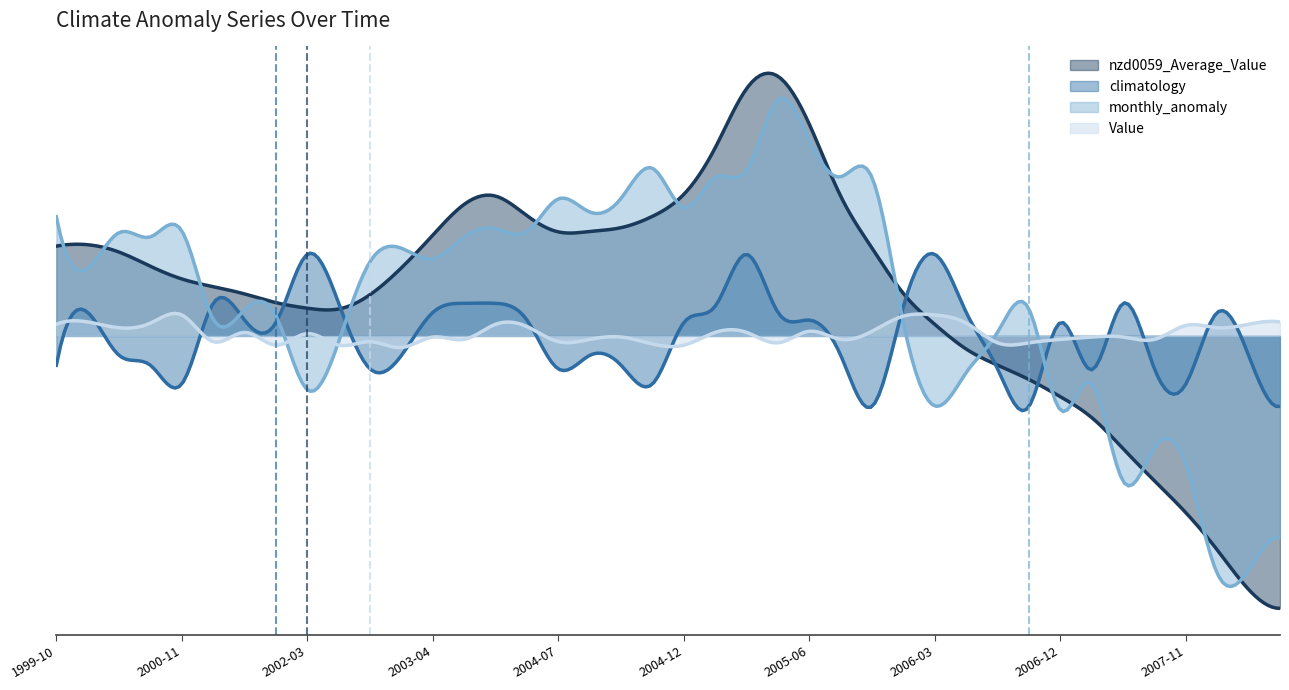

What is the difference between the maximum and minimum values in the Value series?

2.8